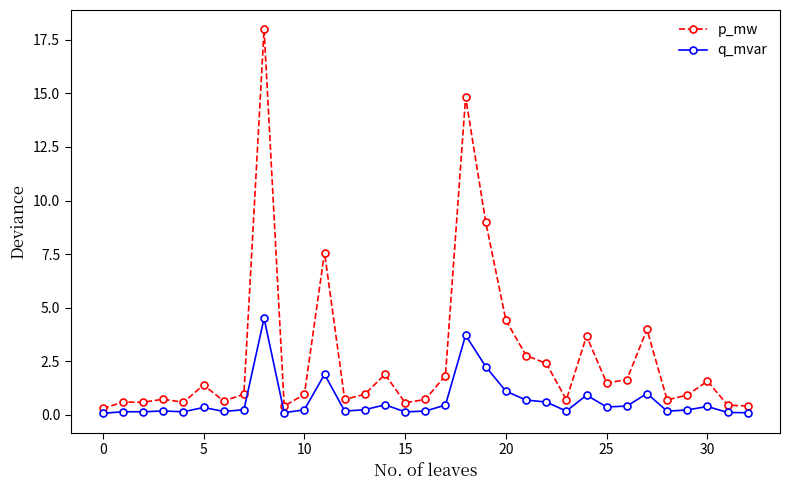

What is the average value of the p_mw series?

2.7